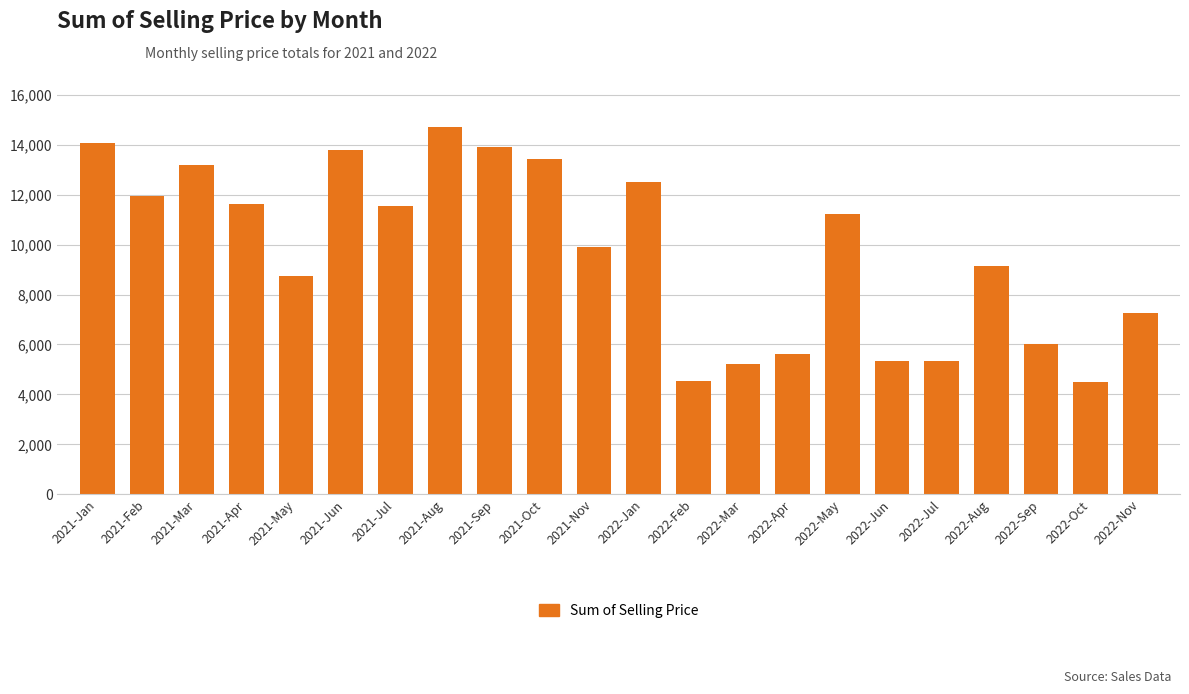

What is the maximum value shown in the chart?

14725.0